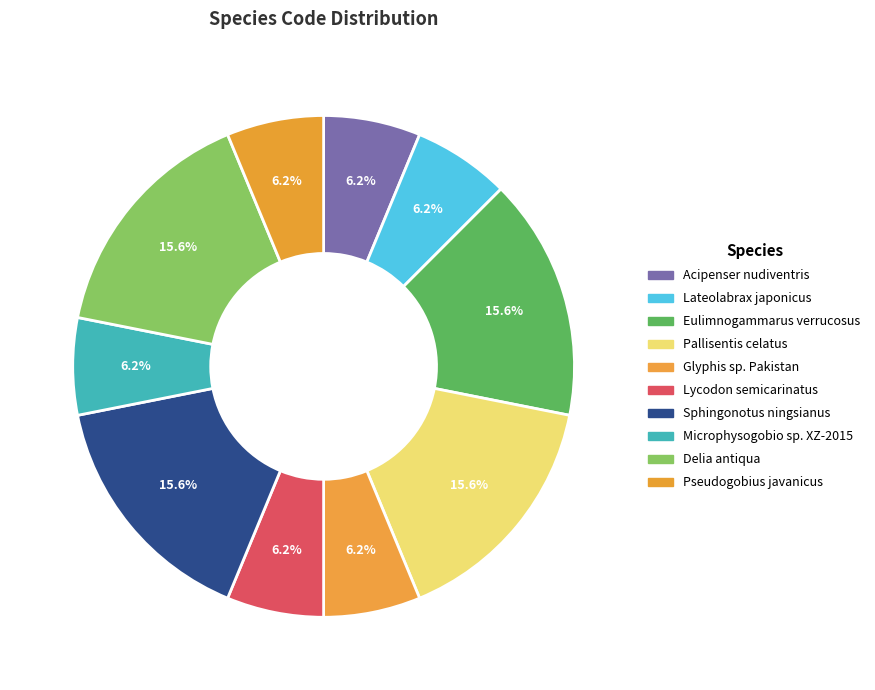

How many slices are in this pie chart?

10